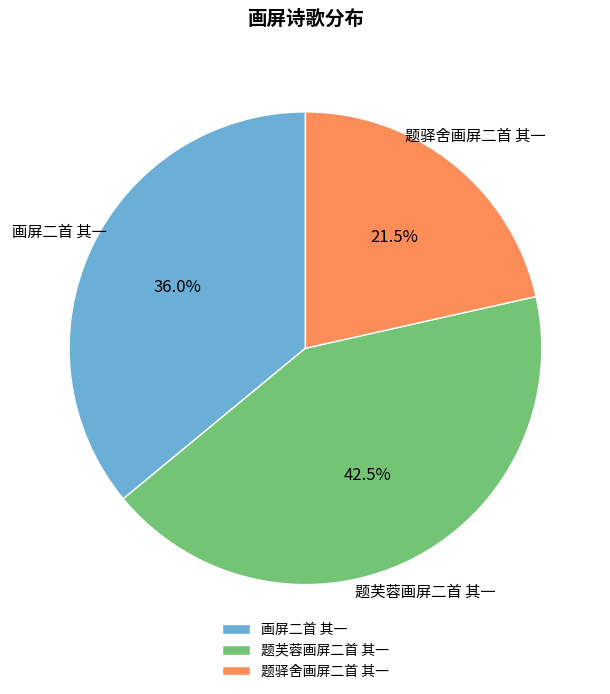

Which slice is the smallest?

题驿舍画屏二首 其一